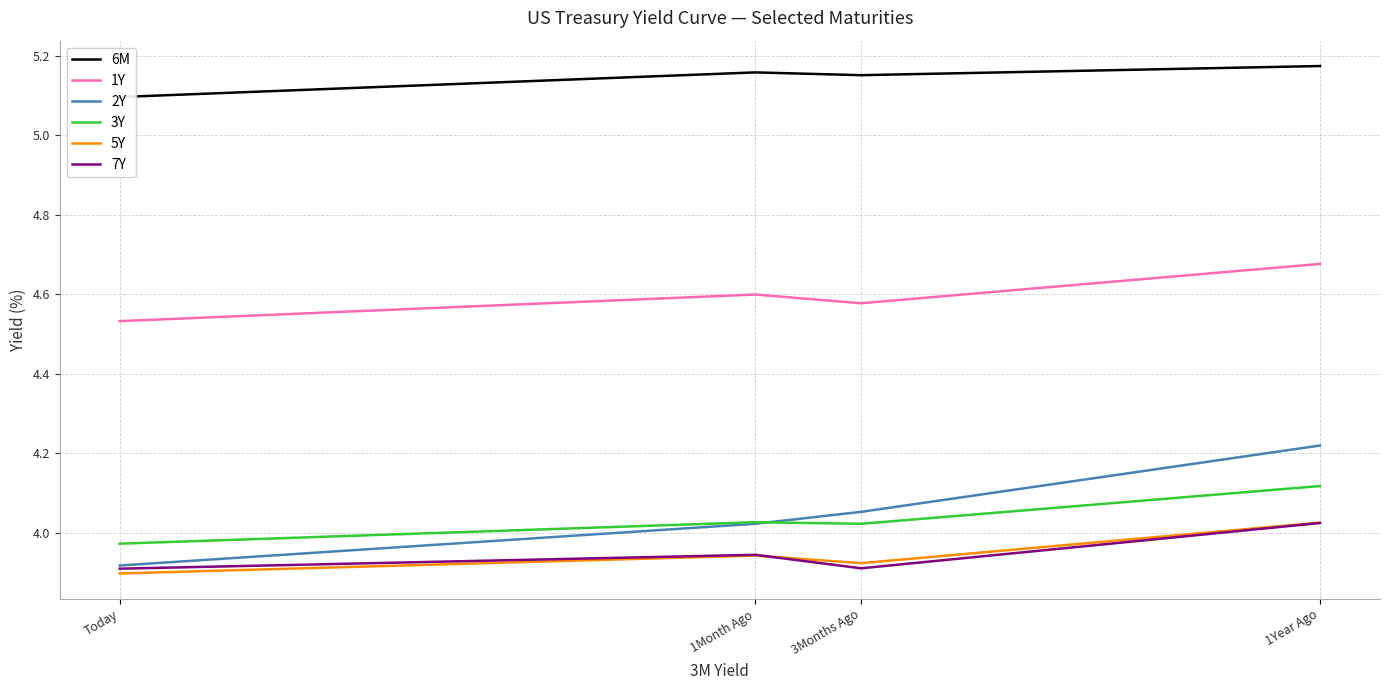

True or false: 2Y has a value of 4.2 at 1Year Ago.

True